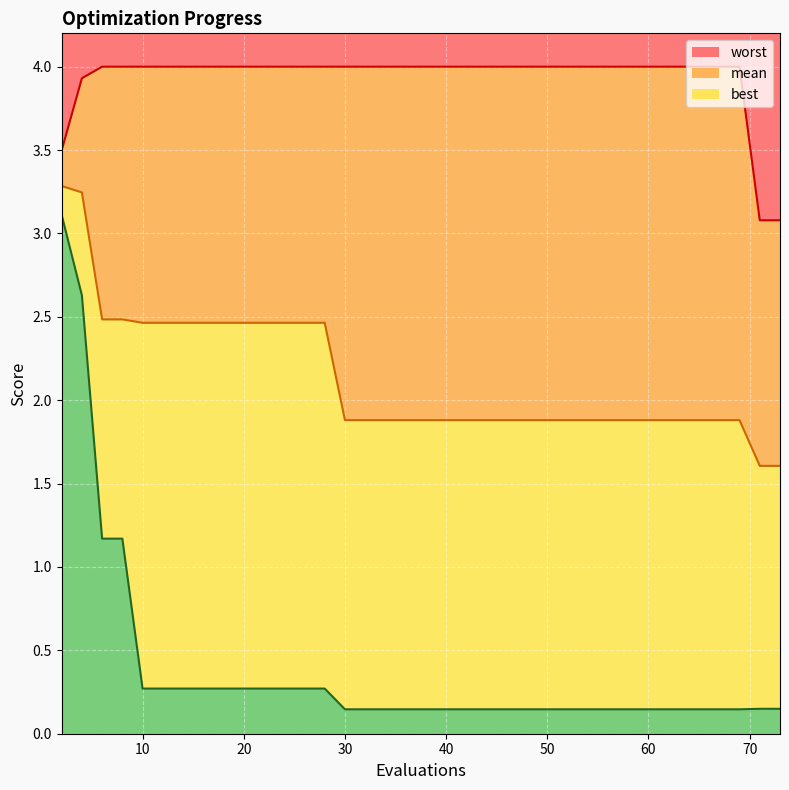

What is the total value across all series at 51?

6.0